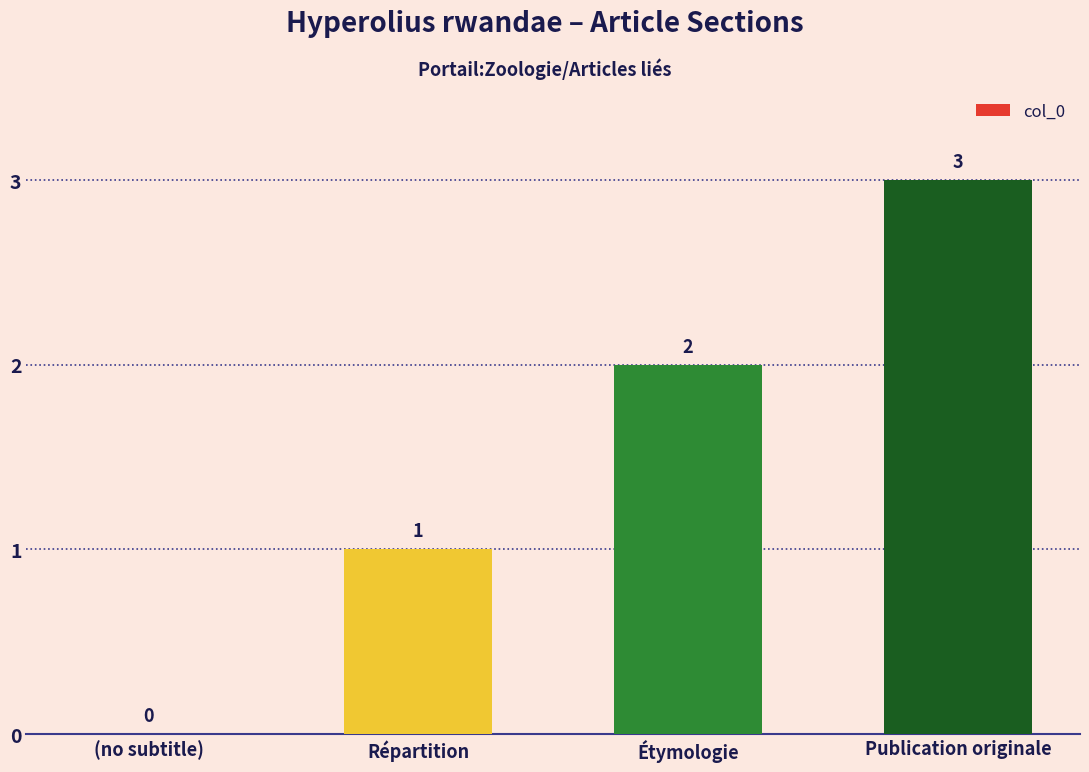

True or false: the data shows 3 at Étymologie.

False